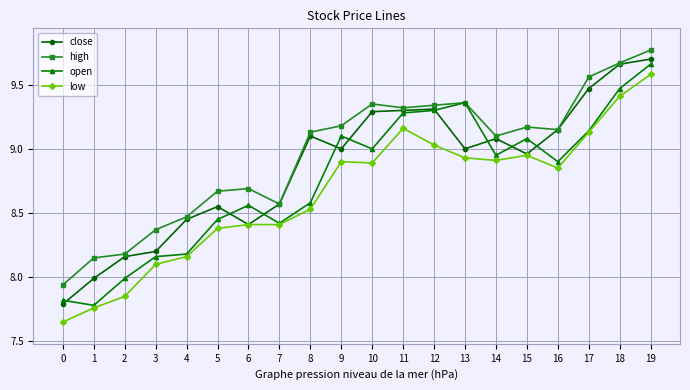

The open series shows 8.6 at 6. True or false?

True